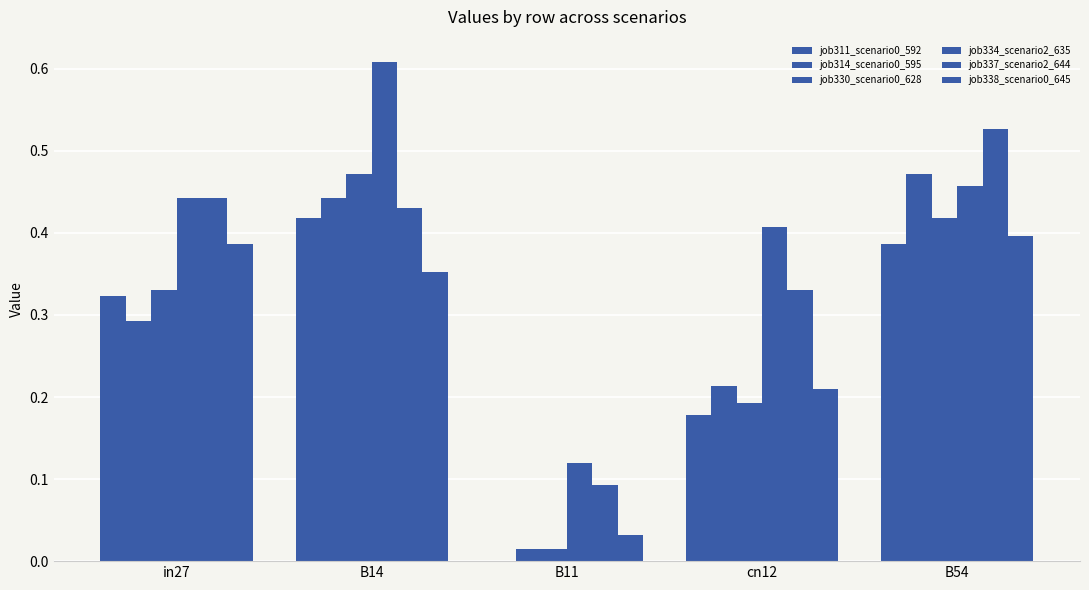

What is the maximum value shown in the chart?

0.6